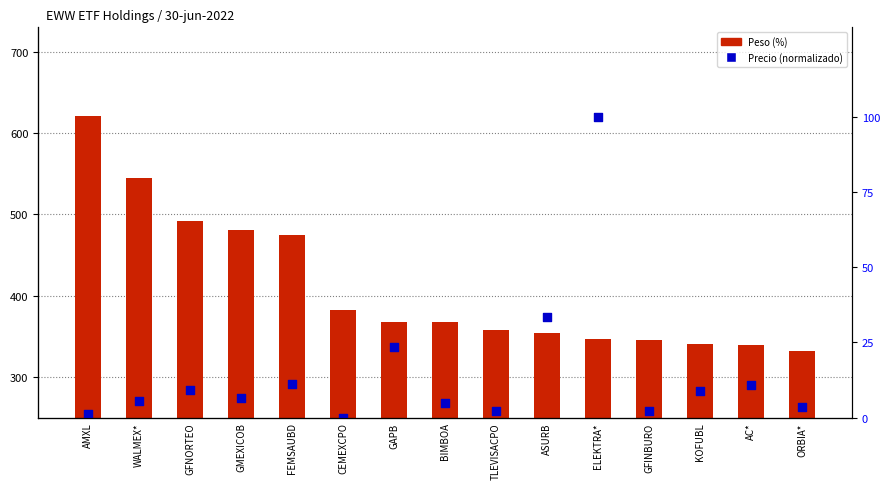

At which category is the sum across all series the highest?

AMXL